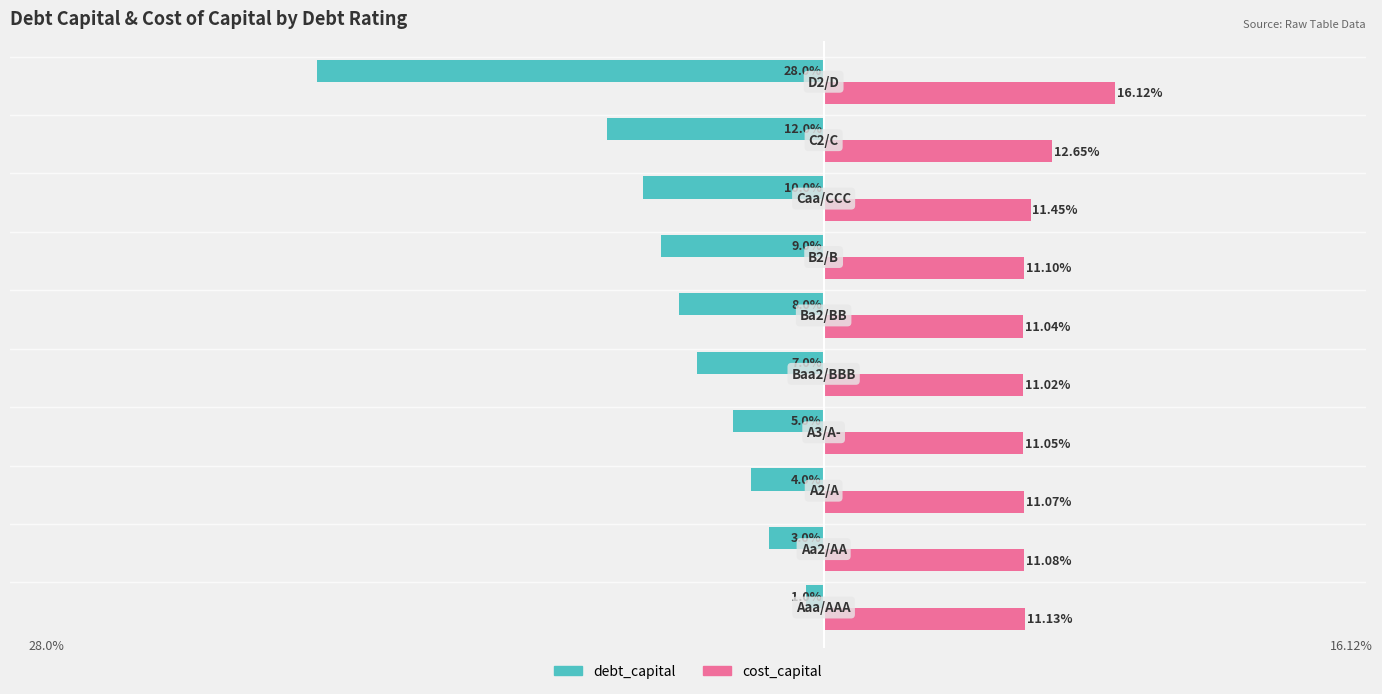

What are all the series names shown in the legend?

debt_capital, cost_capital